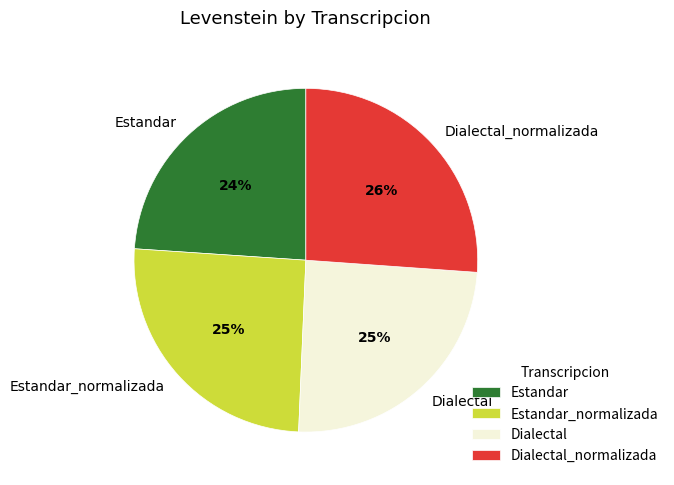

Count the number of slices in the pie.

4